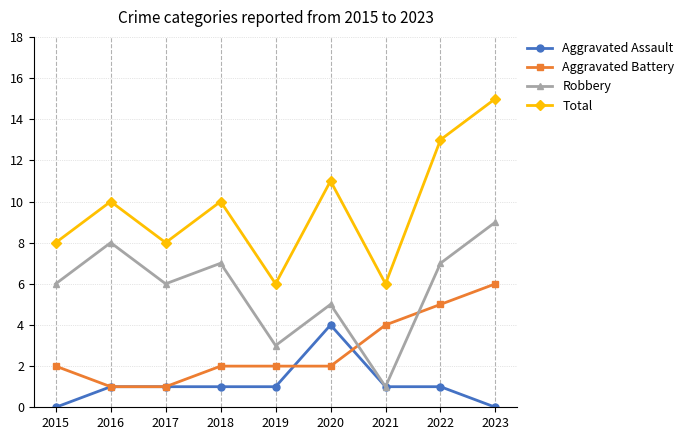

What is the value of the Aggravated Battery point at the 7th from the left?

4